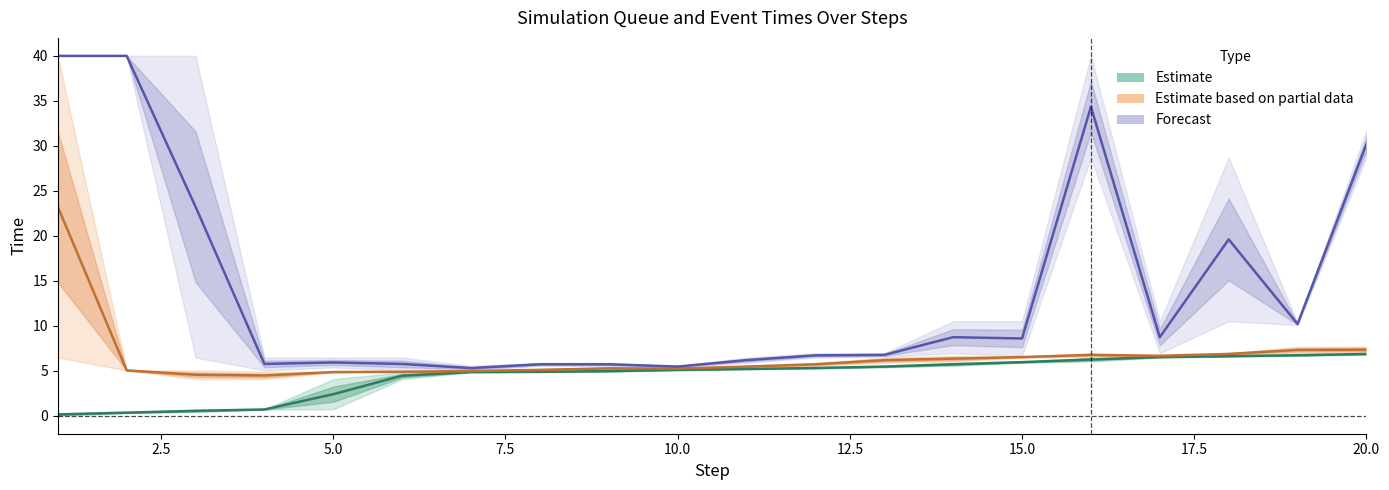

What is the difference between the maximum and minimum values in the Clock (Estimate) series?

6.7